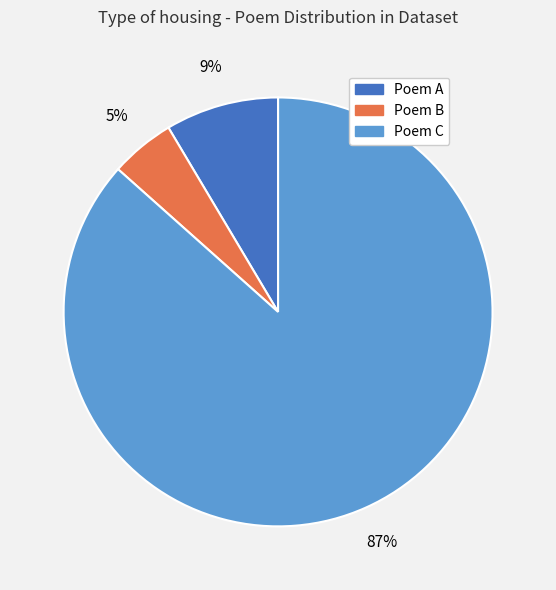

Is it true that Poem C is 99% of the pie?

False